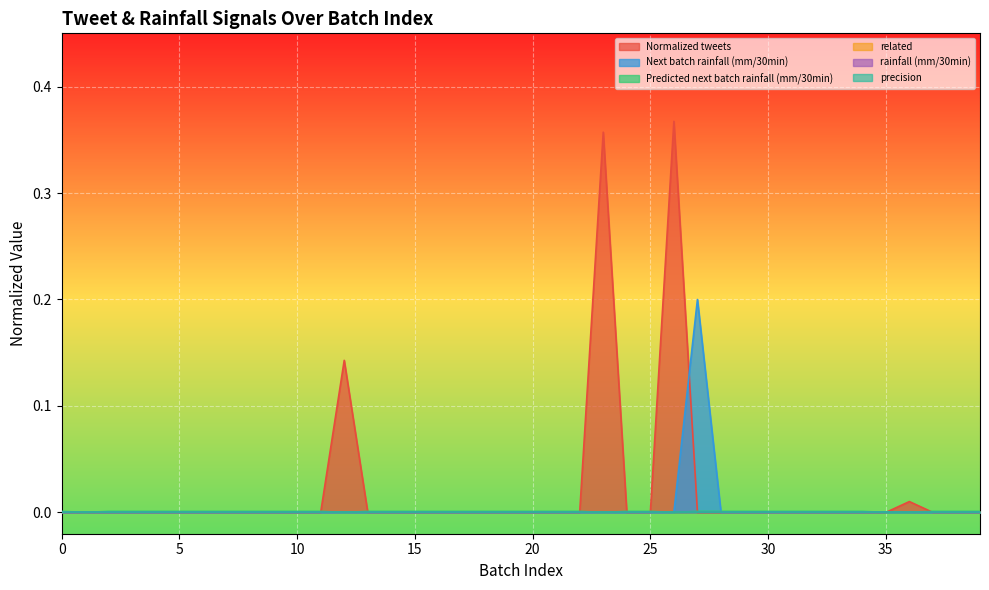

Where is the first local maximum for Normalized tweets?

12